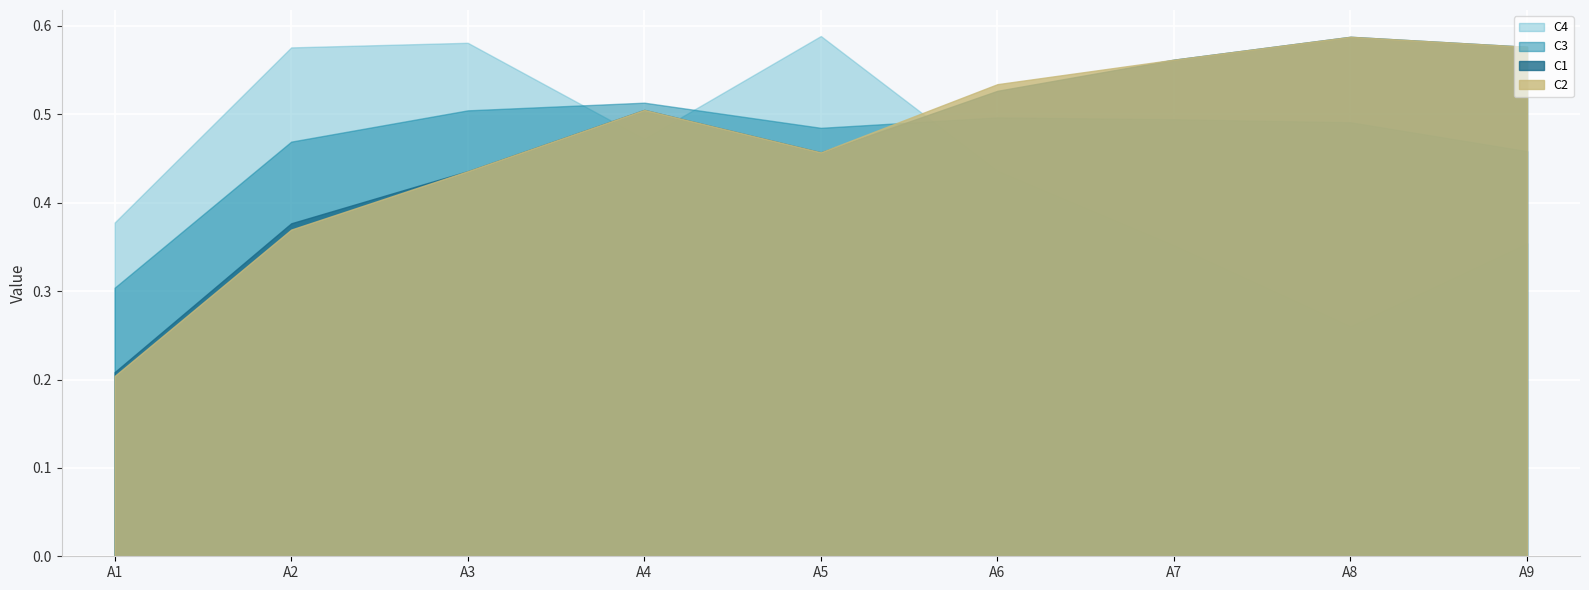

What is the difference between the C1 values at A6 and A1?

0.3